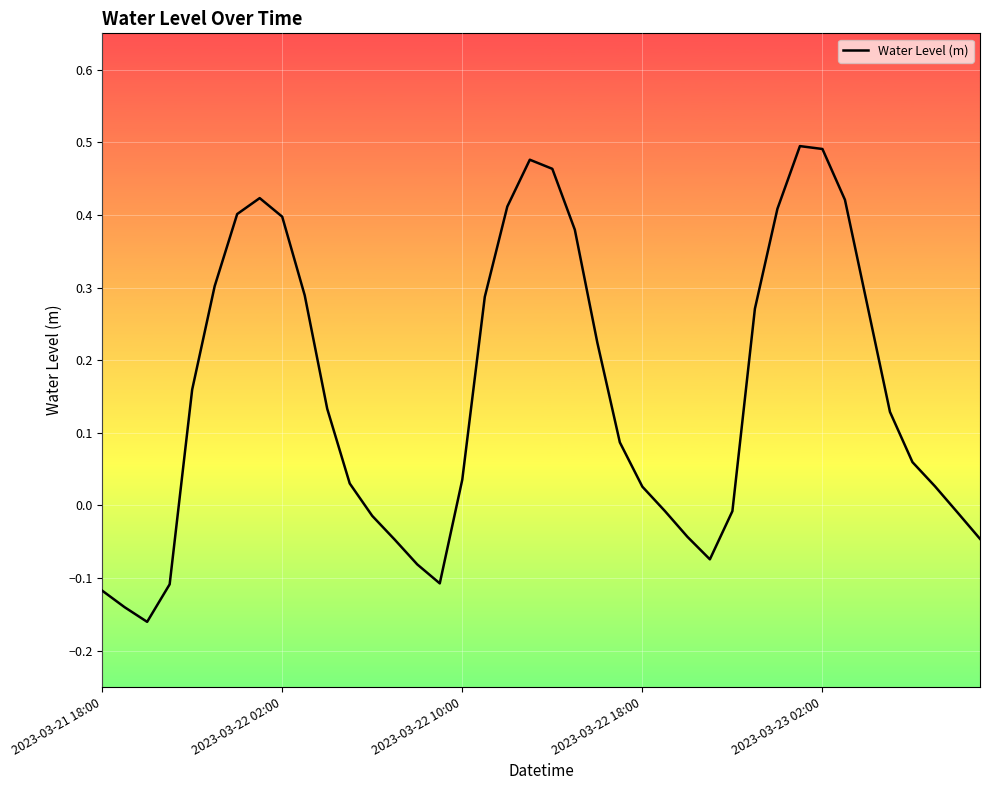

What is the difference between the maximum and minimum values?

0.7